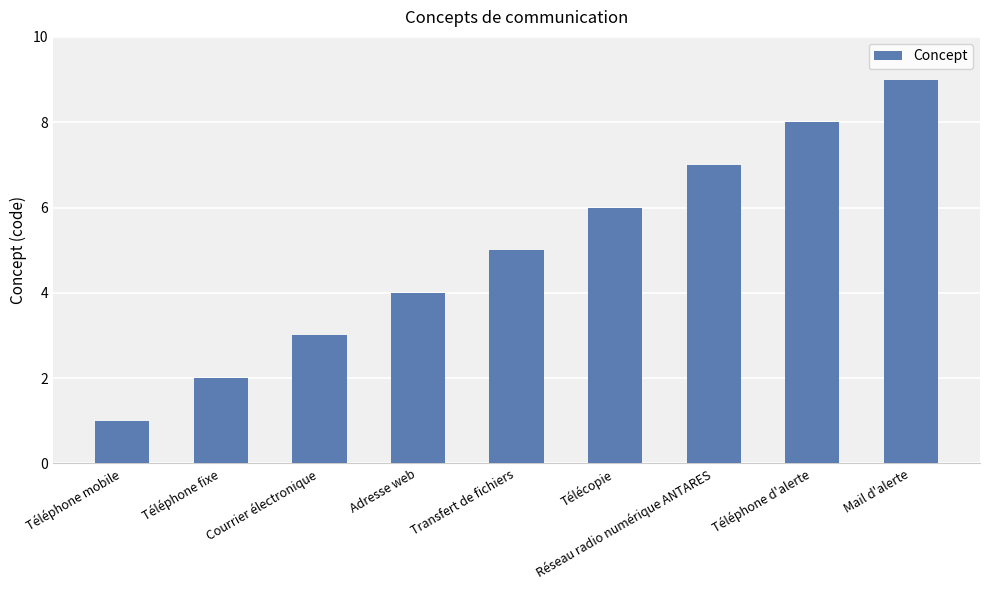

What position from the left is Réseau radio numérique ANTARES?

7